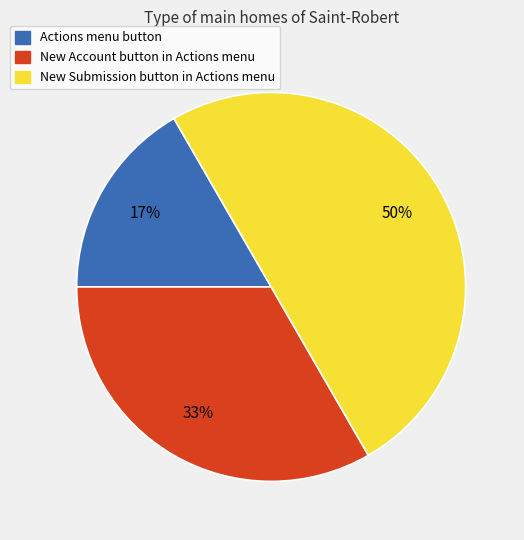

Count the number of slices in the pie.

3